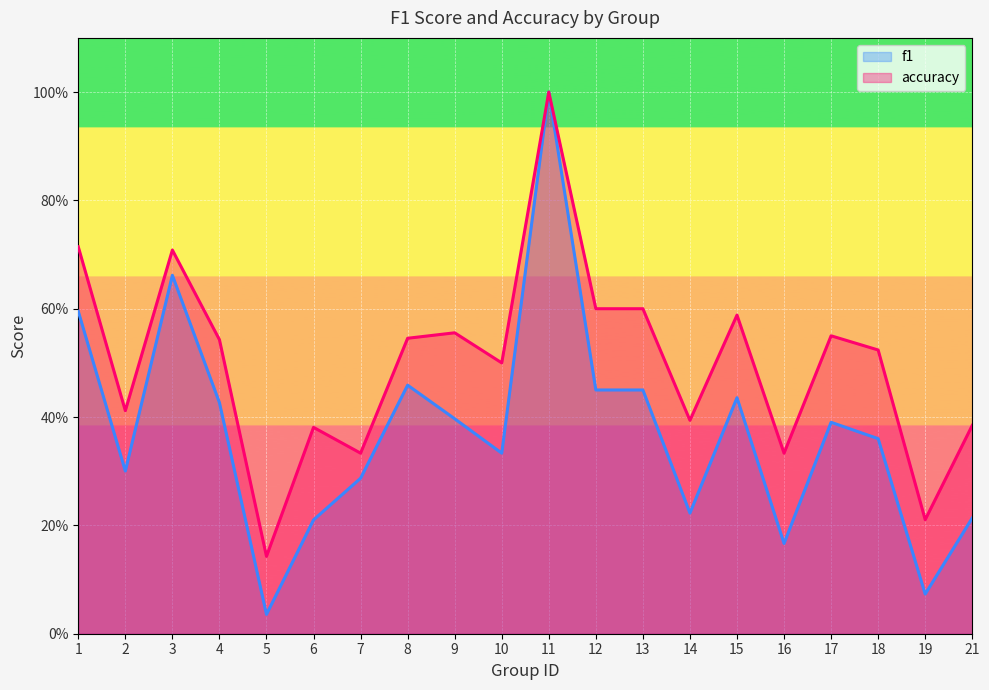

Which label corresponds to the smallest value in the chart?

5